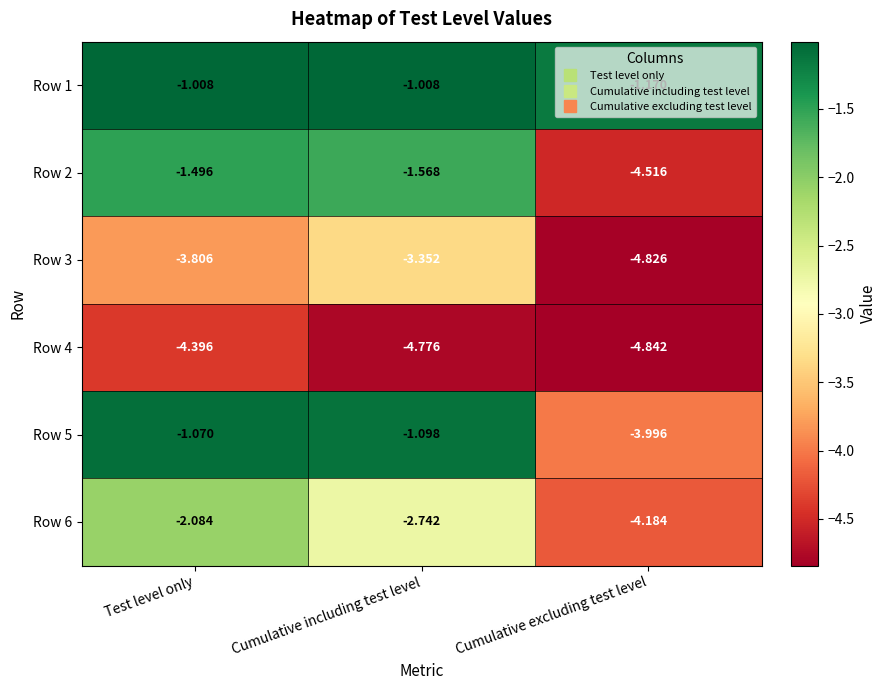

At which category is the sum across all series the highest?

Test level only